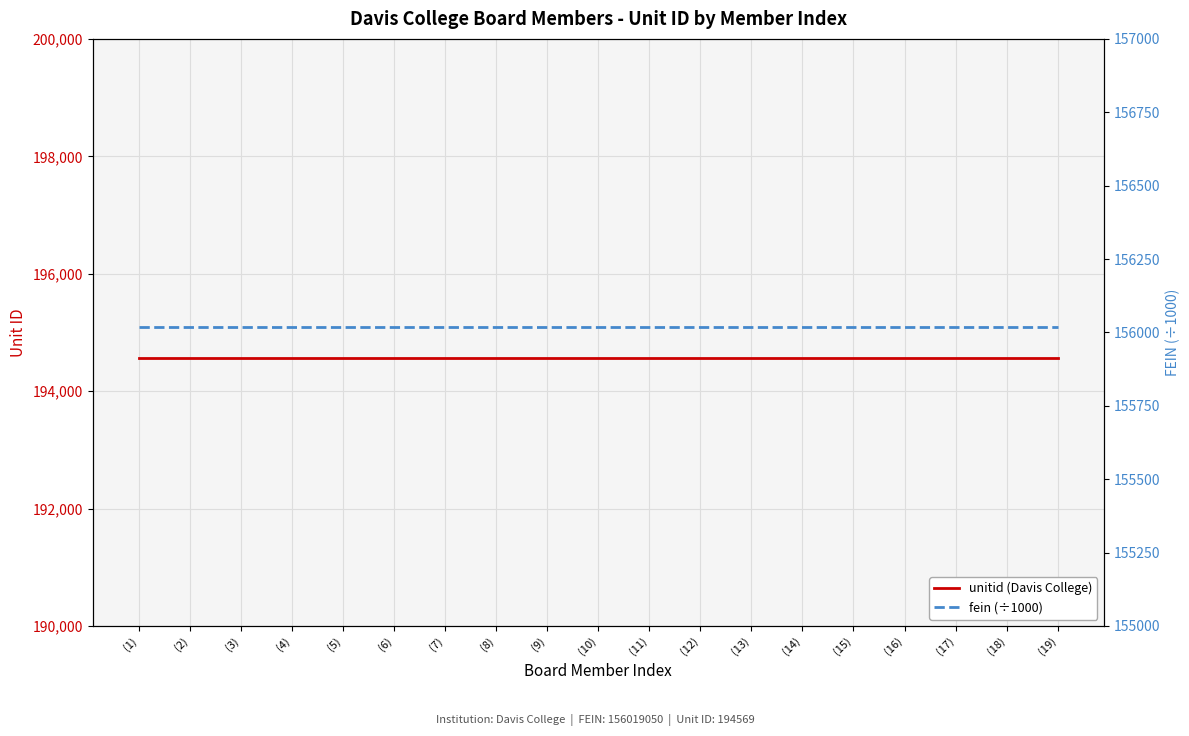

How many lines are shown in the chart?

2